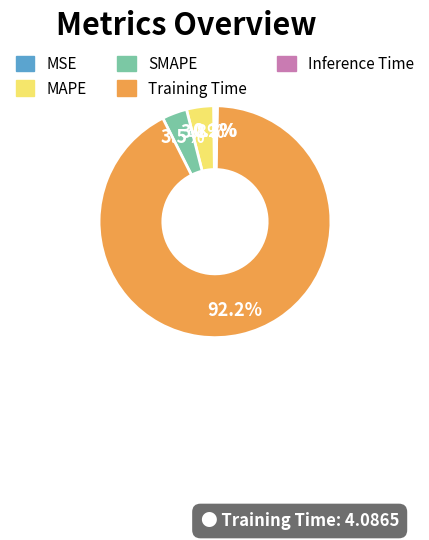

Which category has the biggest portion of the pie?

Training Time